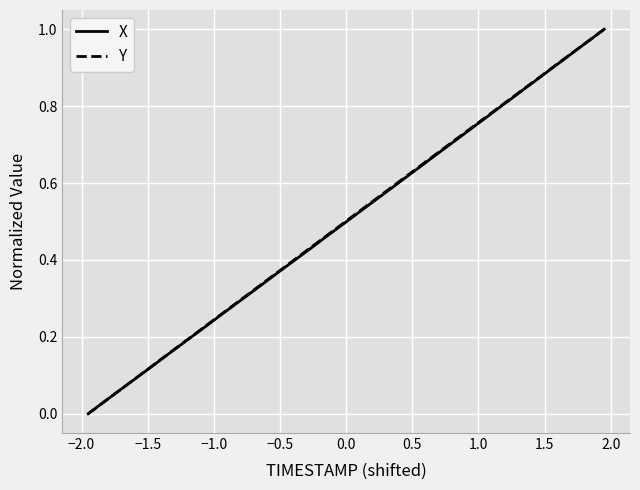

What is the greatest value displayed?

1.0